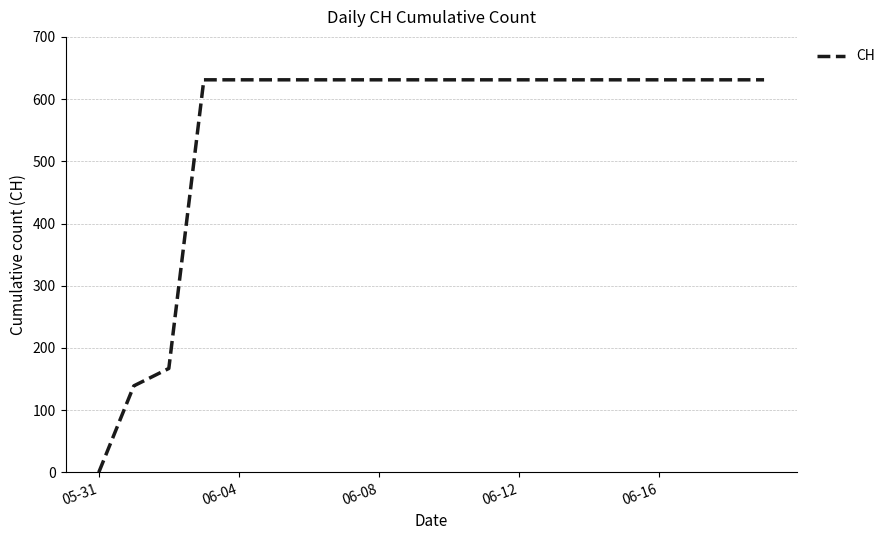

What is the maximum value shown in the chart?

631